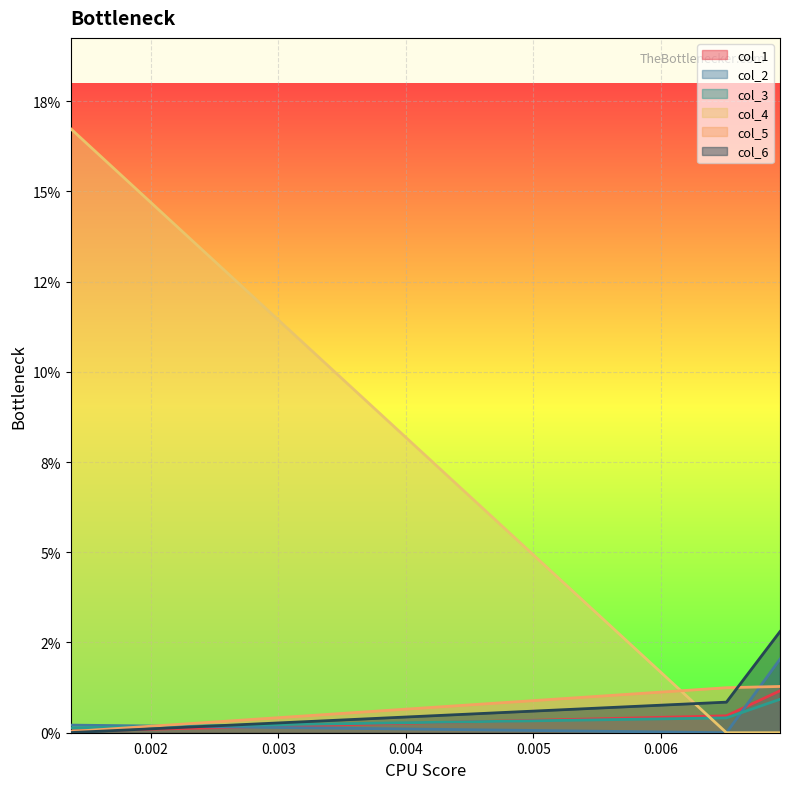

True or false: col_4 has a value of 0.2 at 0.001371.

False